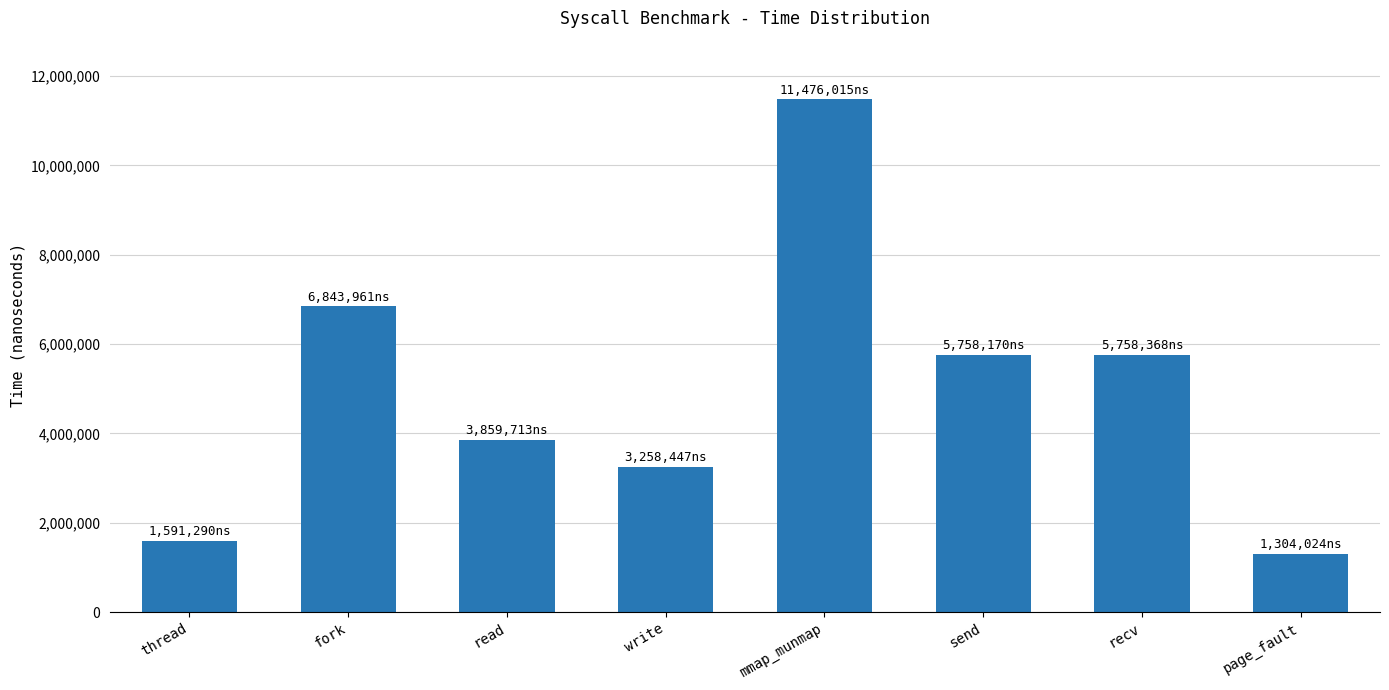

What is the change in value from mmap_munmap to recv?

-5717647